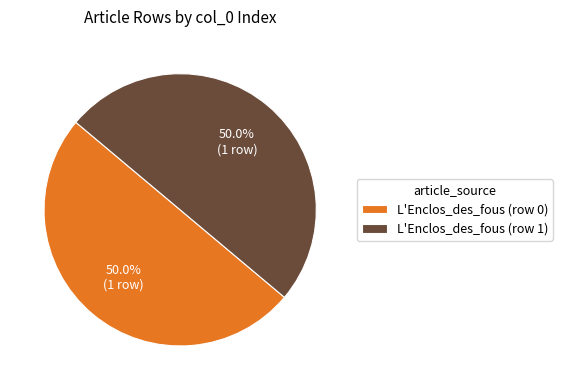

How many slices are in this pie chart?

2